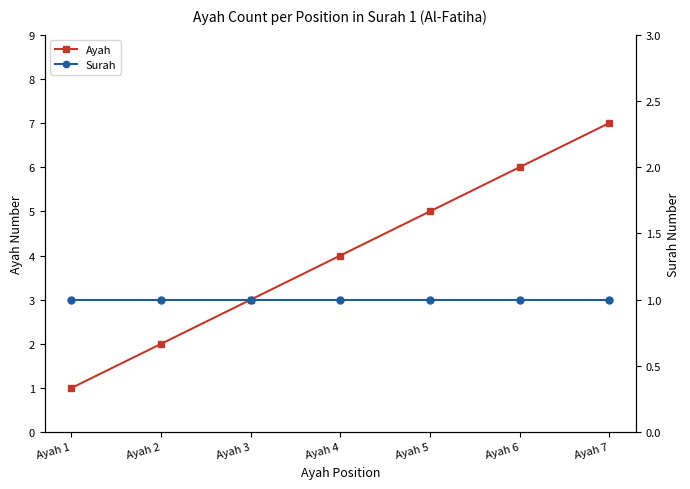

Is the value of Surah at Ayah 4 greater than the value of Ayah at Ayah 6?

No